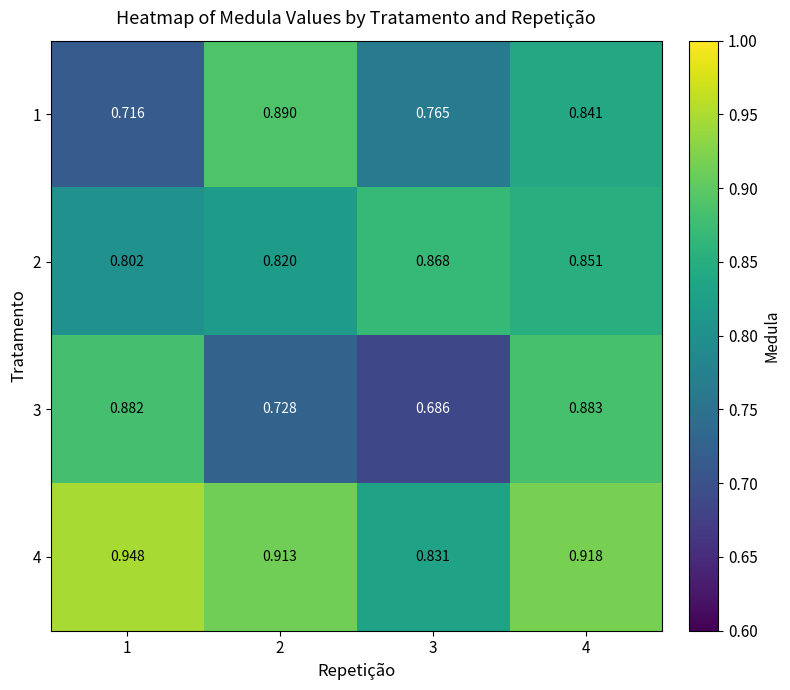

Is the value of 2 at 1 greater than the value of 4 at 4?

No